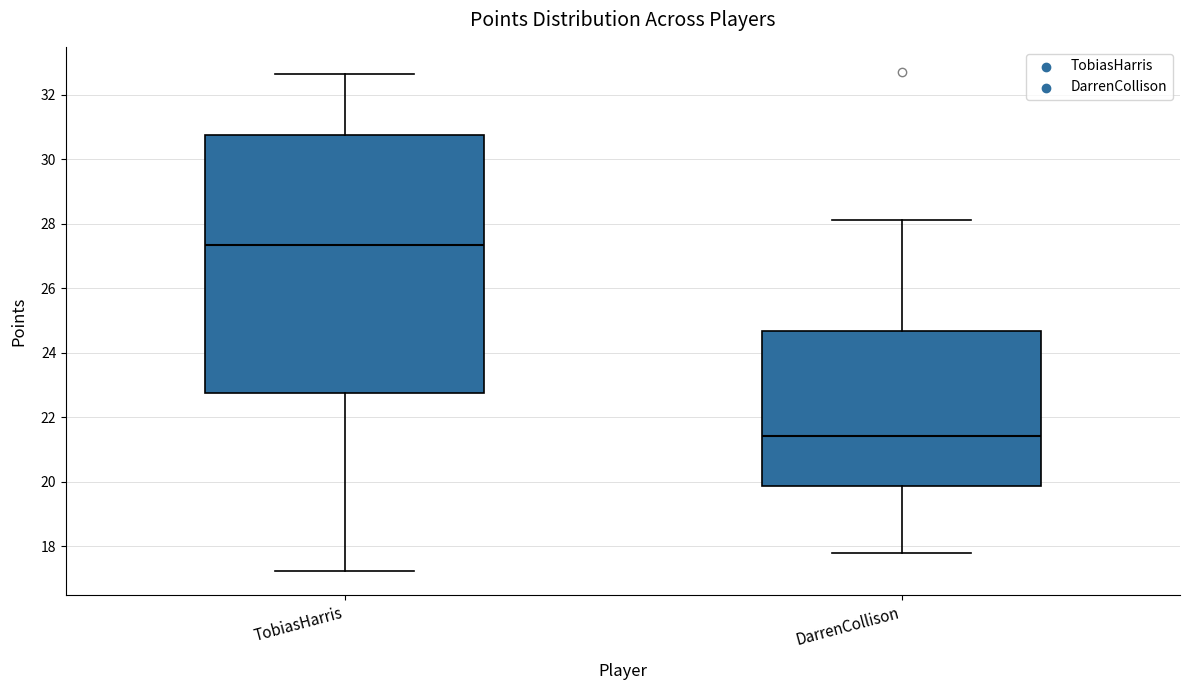

Reading left to right, read every box against the y-axis: the position of its median line, the range the box covers, and the ends of its whiskers. The values are not printed on the chart, so give them approximately, as read against the axis.

TobiasHarris: median 27.4, box 22.8 to 30.8, whiskers 17.2 to 32.6
DarrenCollison: median 21.4, box 19.8 to 24.6, whiskers 17.8 to 28.2